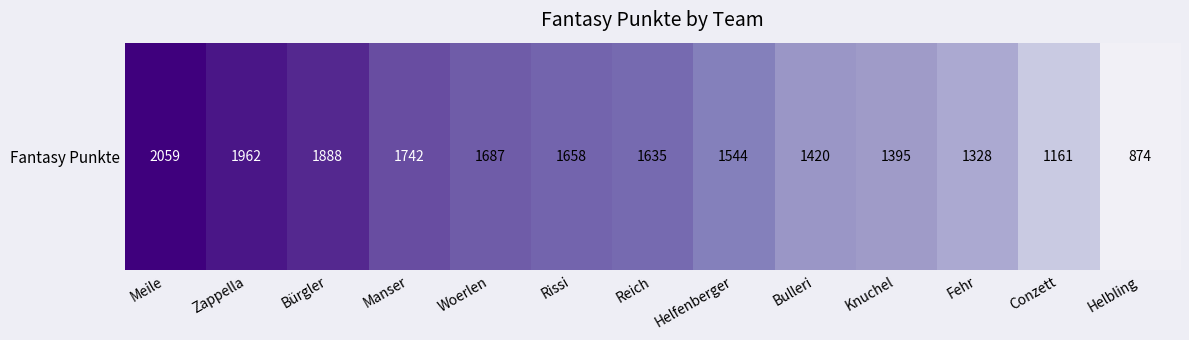

What is the sum of all values?

20353